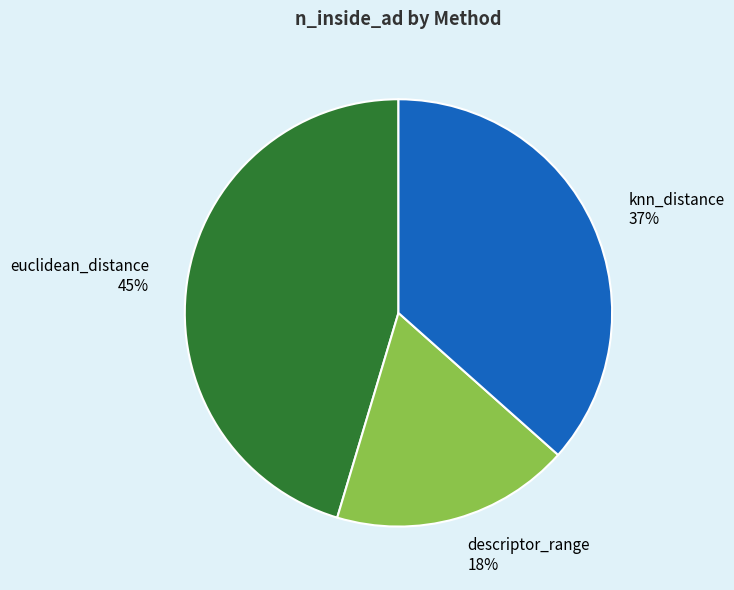

To the nearest percent, what portion does euclidean_distance represent?

45%